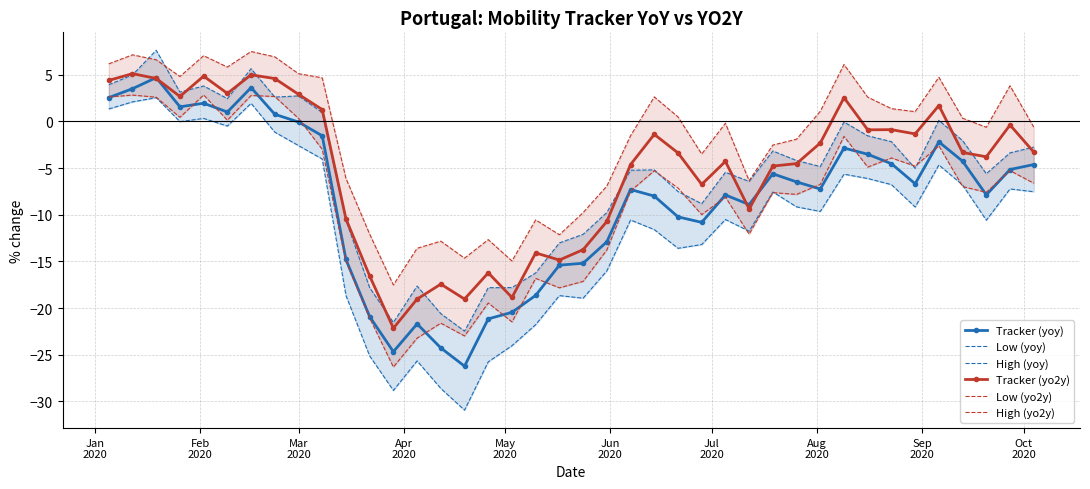

How many values in the High (yo2y) series exceed 0?

20